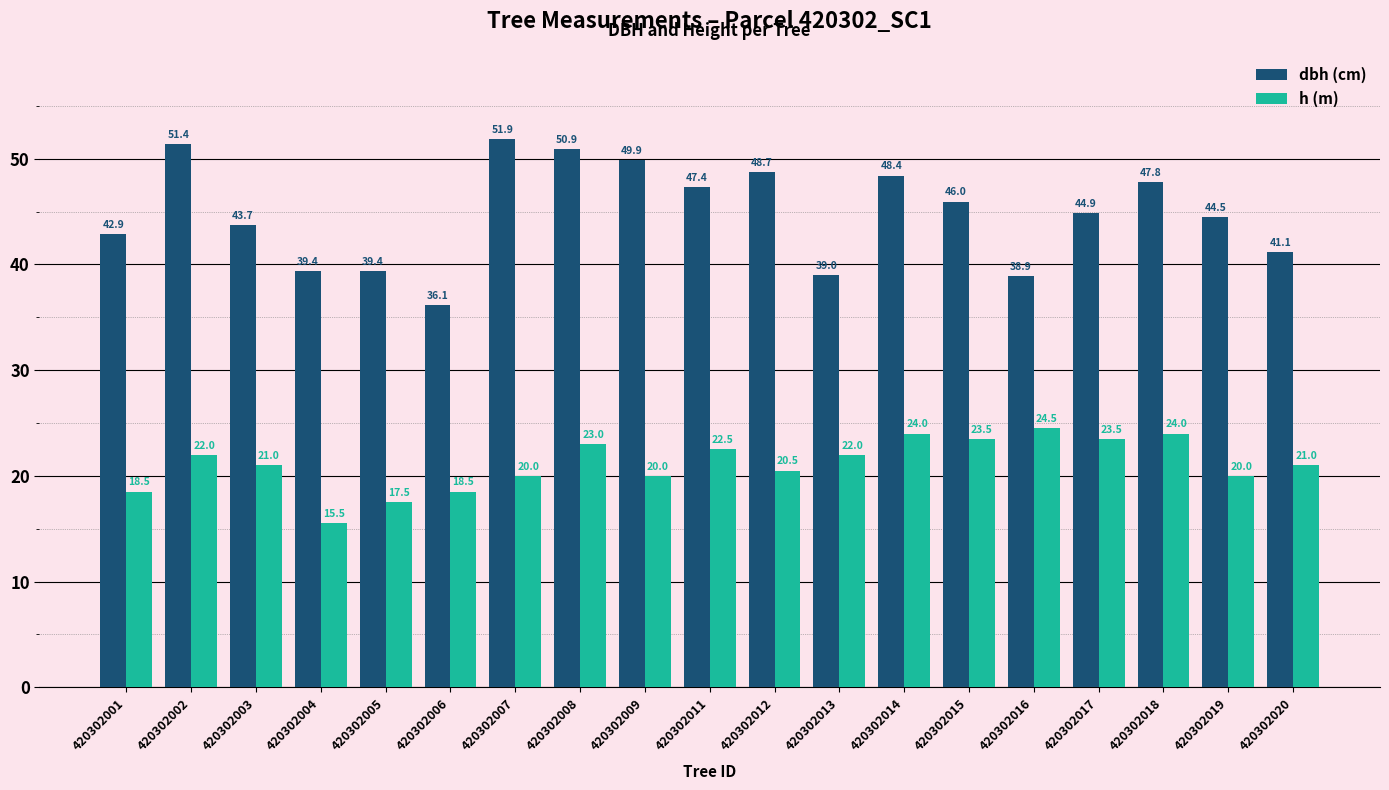

What is the smallest value displayed?

15.5